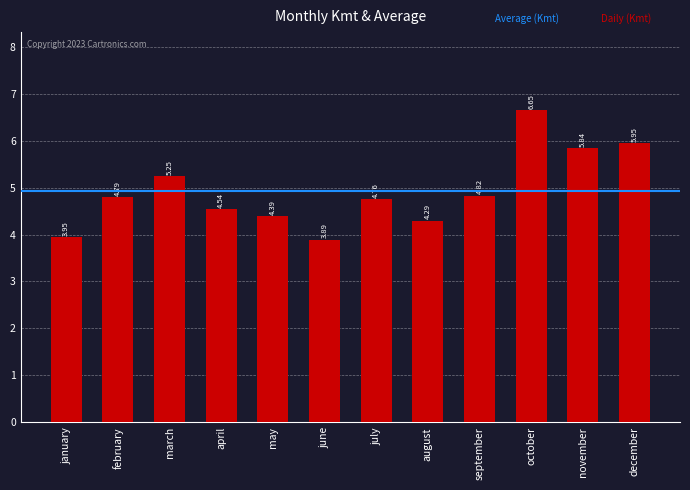

How many bars are there in total?

12